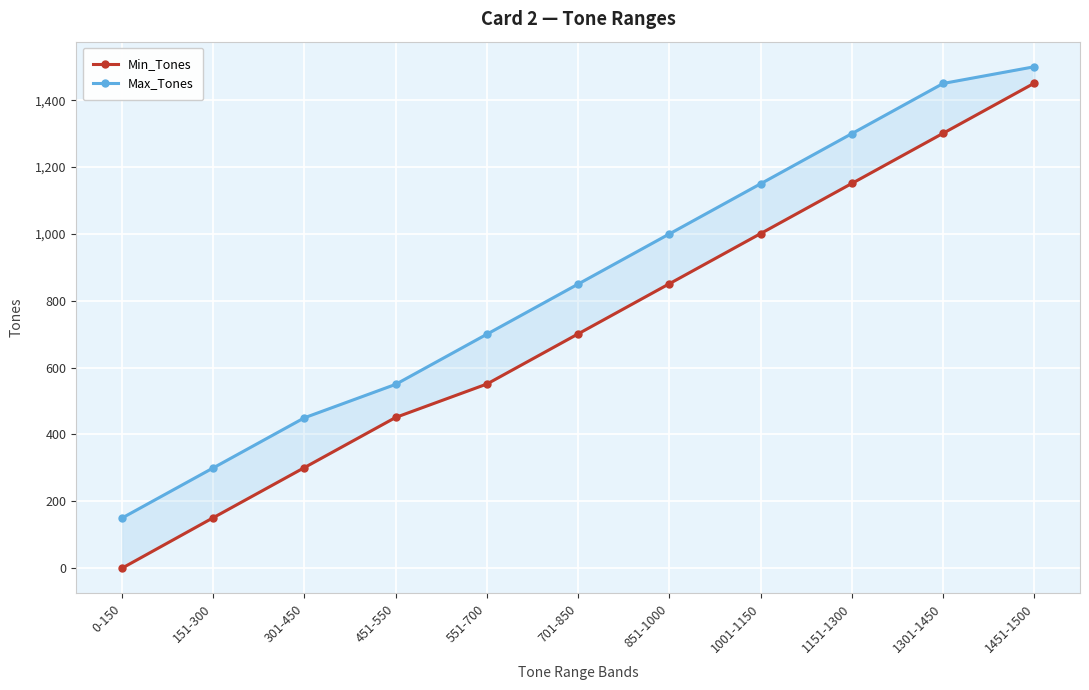

True or false: Max_Tones has a value of 531 at 1151-1300.

False